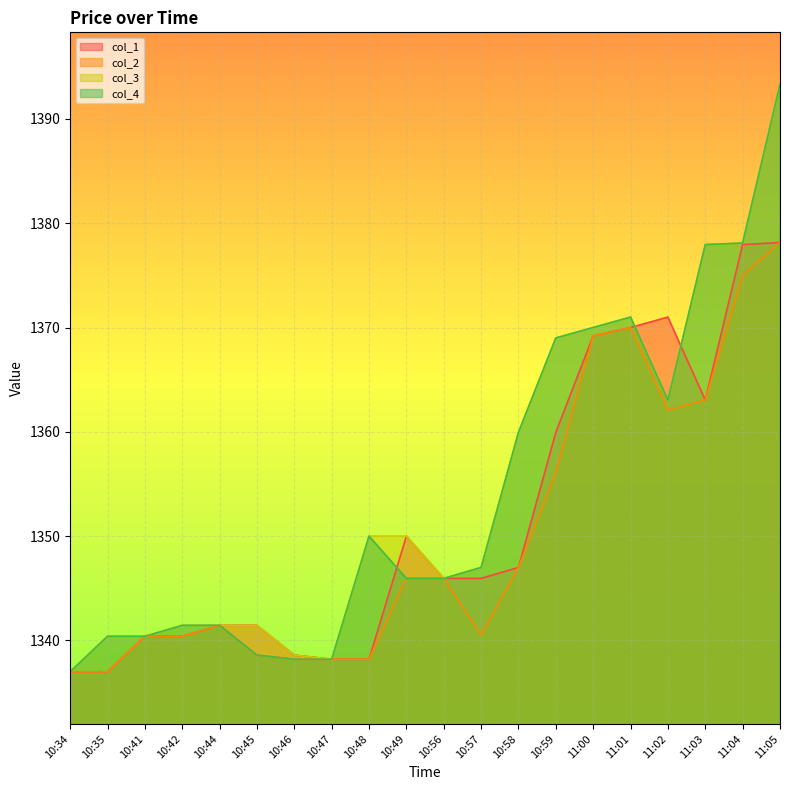

Where is col_2 nearest to the value 1357?

10:59